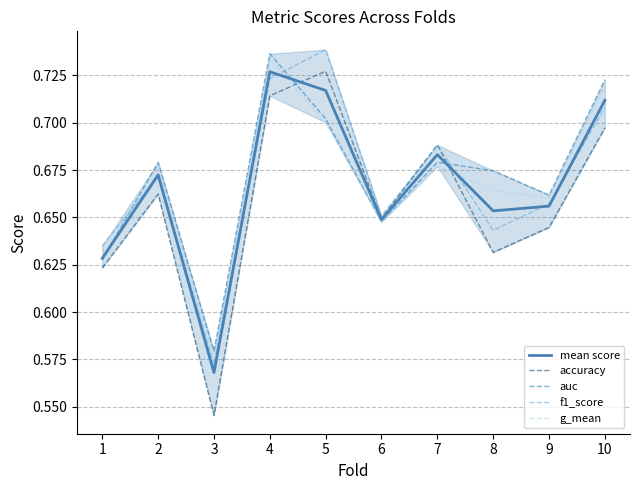

Rank the series at 6 from highest to lowest value.

f1_score, accuracy, mean score, auc, g_mean